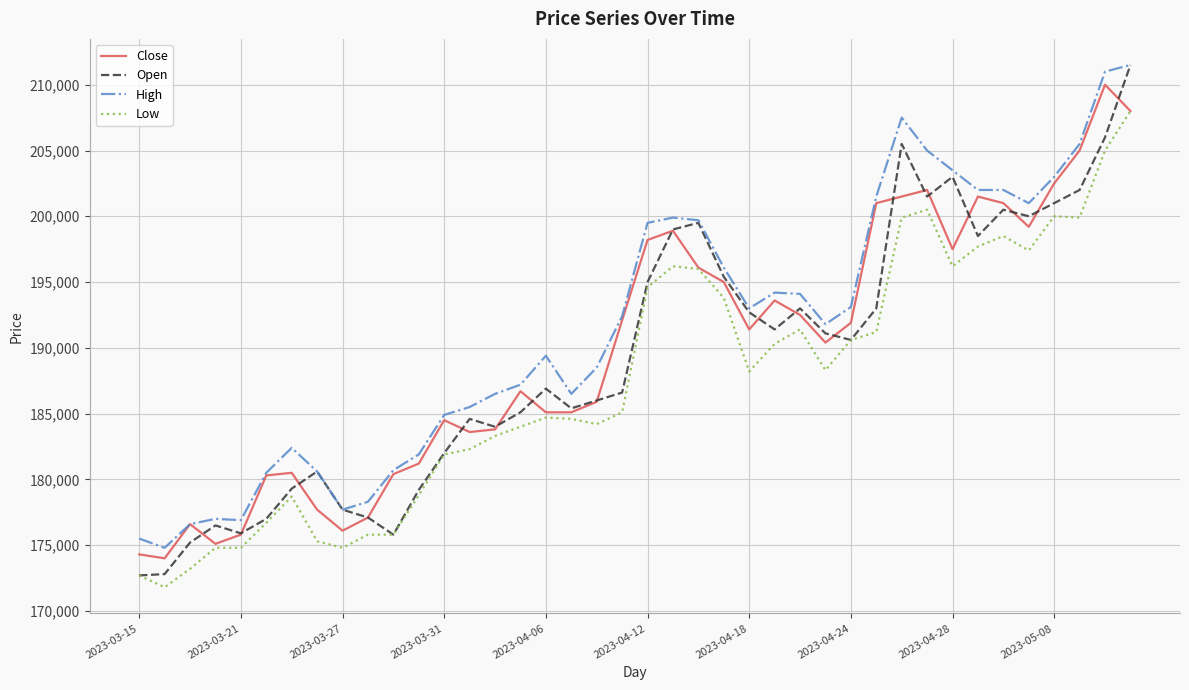

What is the sum of all Open values?

7570600